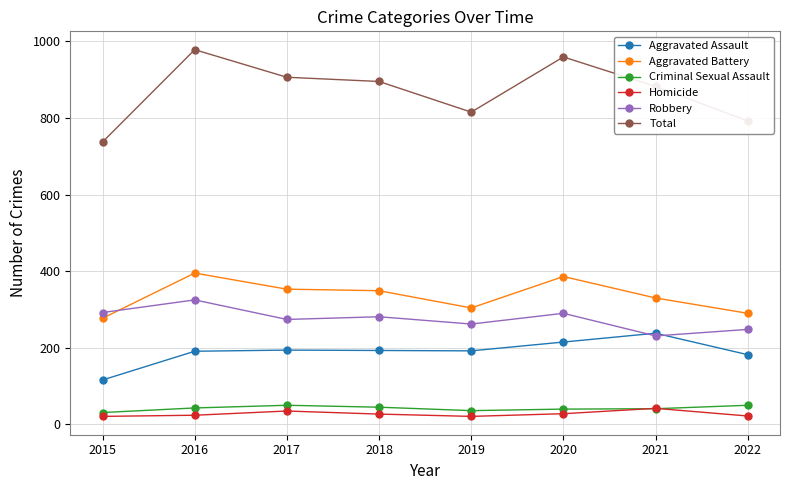

What is the minimum value for Aggravated Battery?

277